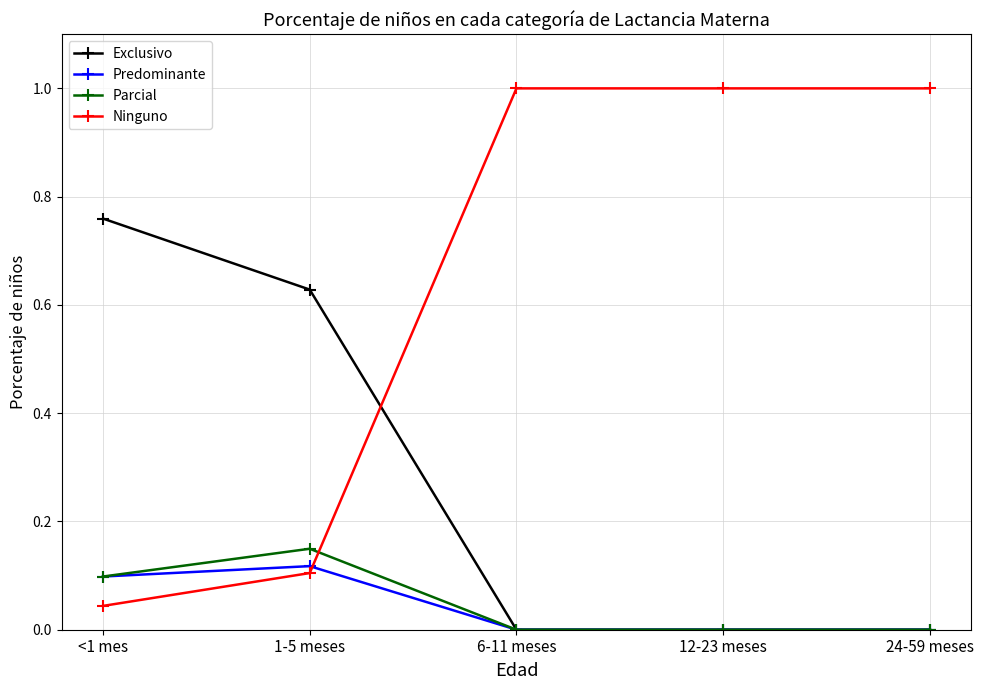

How many intersections are there between Ninguno and Parcial?

1